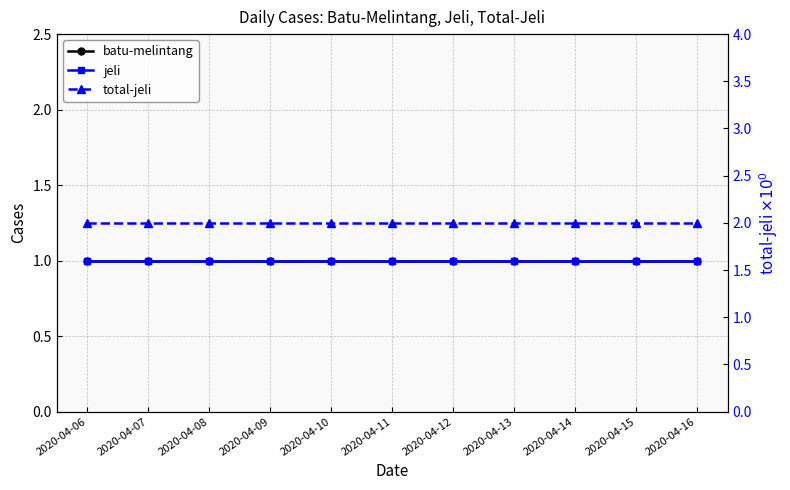

What is the value of the batu-melintang point at the 7th from the left?

1